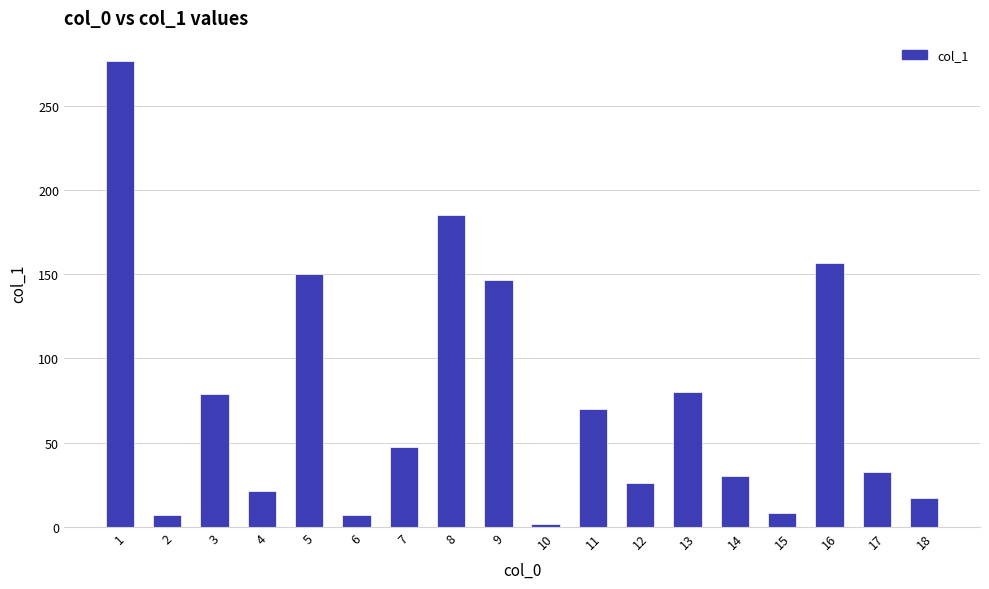

What is the maximum value shown in the chart?

276.4